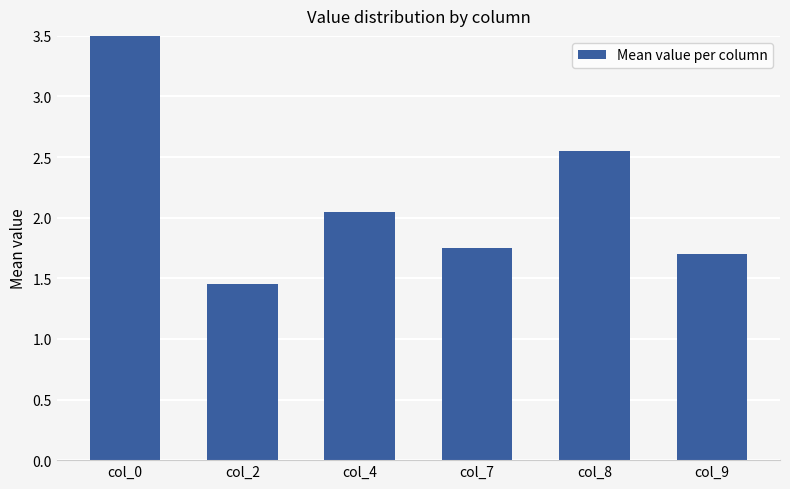

Rank the categories by value from highest to lowest.

col_0, col_8, col_4, col_7, col_9, col_2